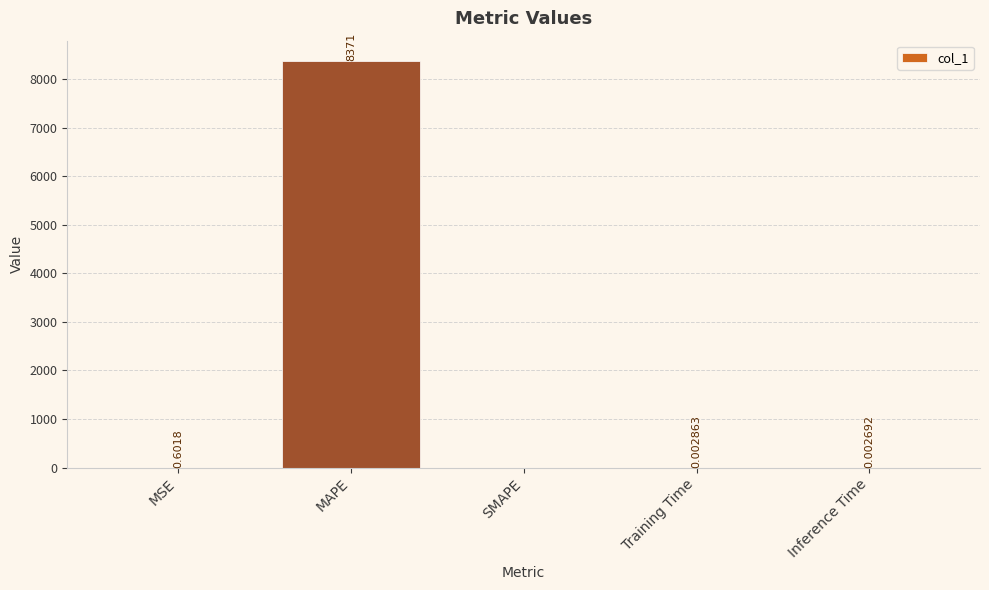

What is the change in value from MSE to Training Time?

-0.6